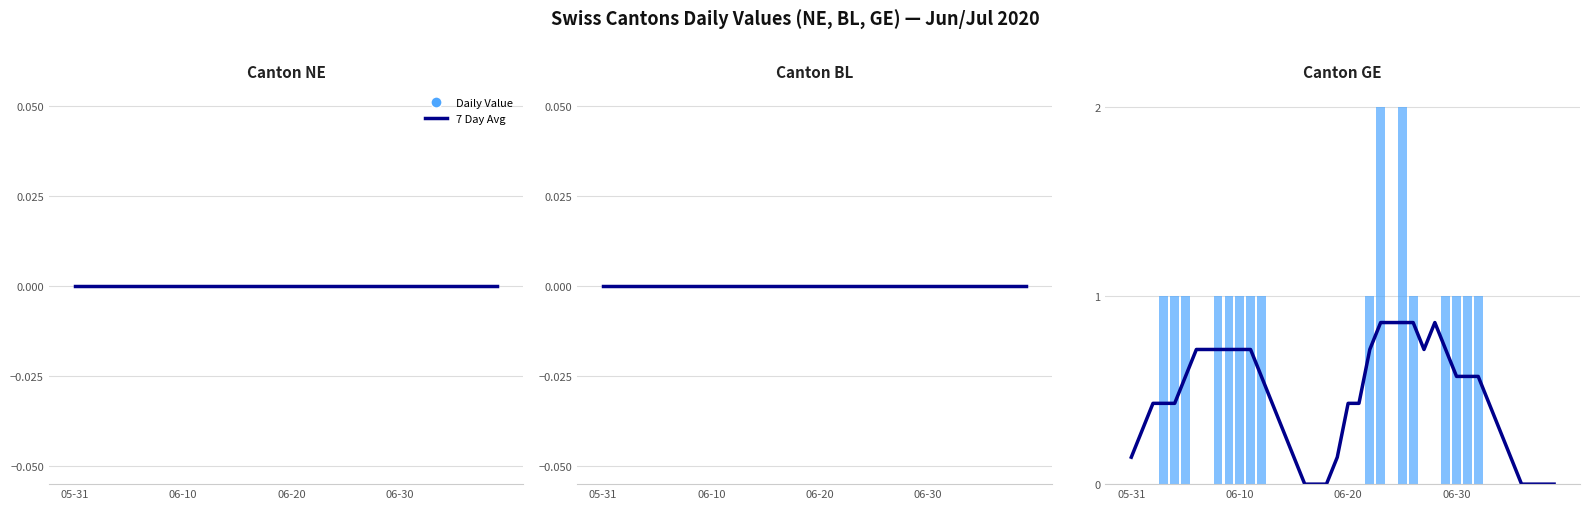

List the labels in order of 7 Day Avg value, smallest first.

16, 17, 18, 36, 37, 38, 39, 05-31, 15, 19, 35, 06-10, 14, 34, 06-20, 06-30, 4, 13, 20, 21, 33, 5, 12, 30, 31, 32, 6, 7, 8, 9, 10, 11, 22, 27, 29, 23, 24, 25, 26, 28